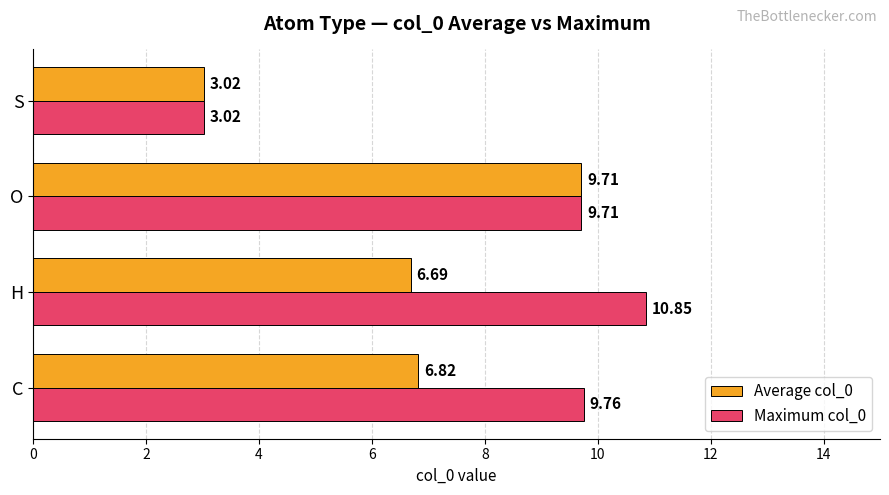

Where is Maximum col_0 nearest to the value 6?

S